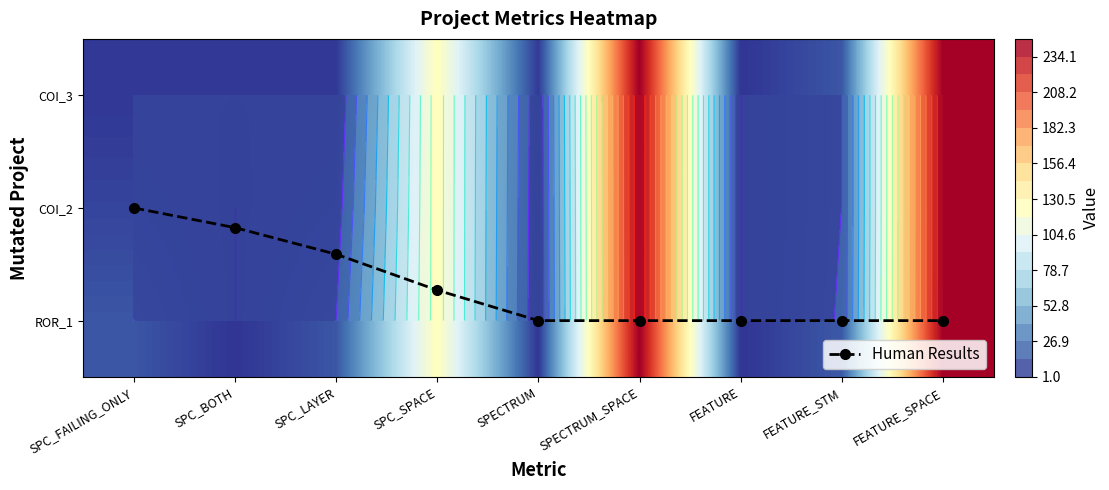

Between SPC_FAILING_ONLY and FEATURE, which is larger?

FEATURE